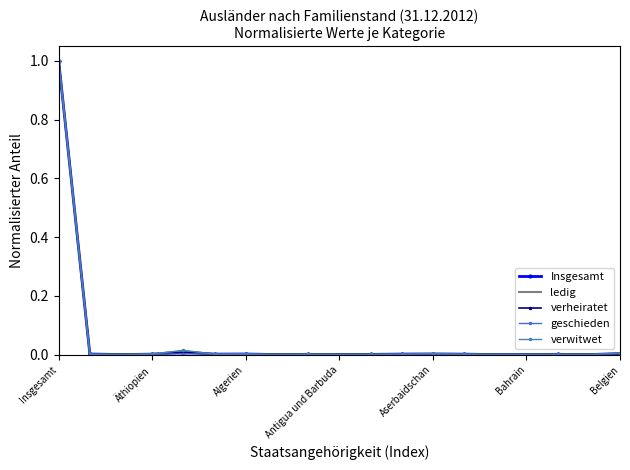

Which series has the widest spread of values?

verwitwet